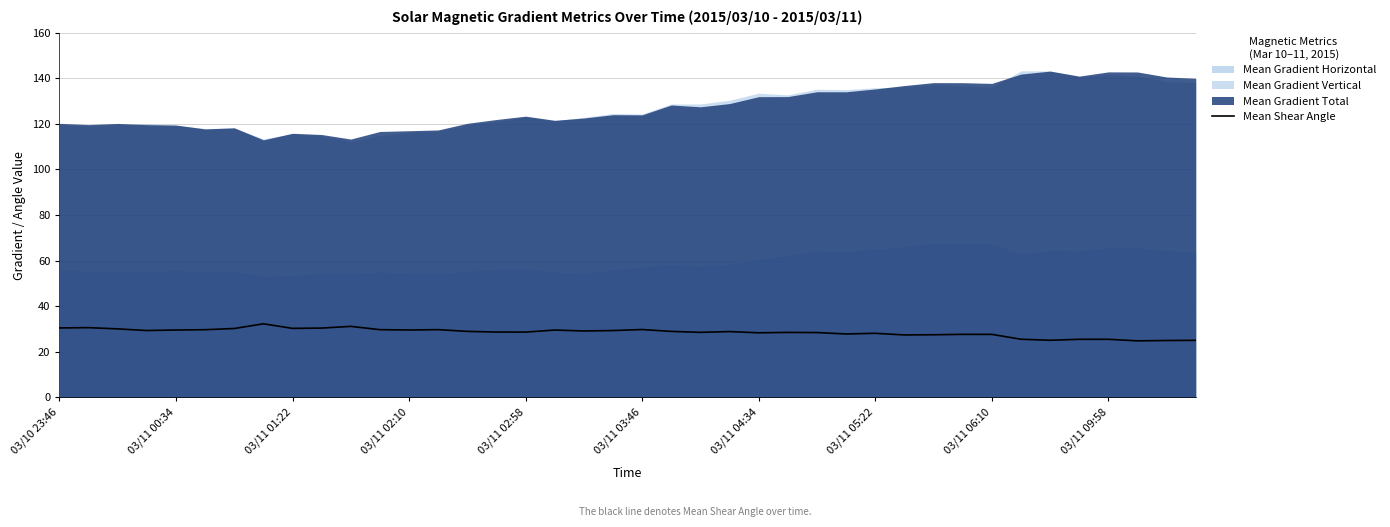

What is the difference between the maximum and minimum values?

7.5